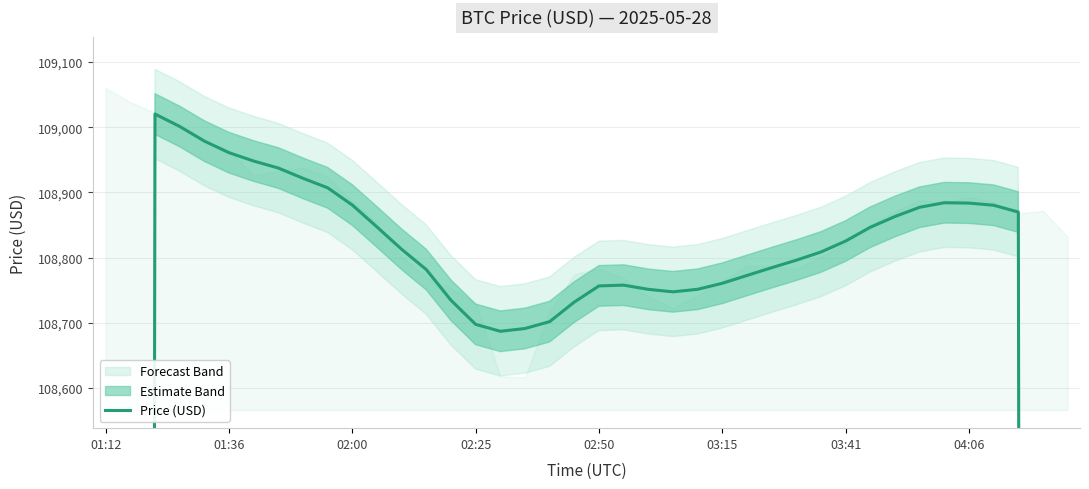

Does the chart have visible grid lines?

Yes